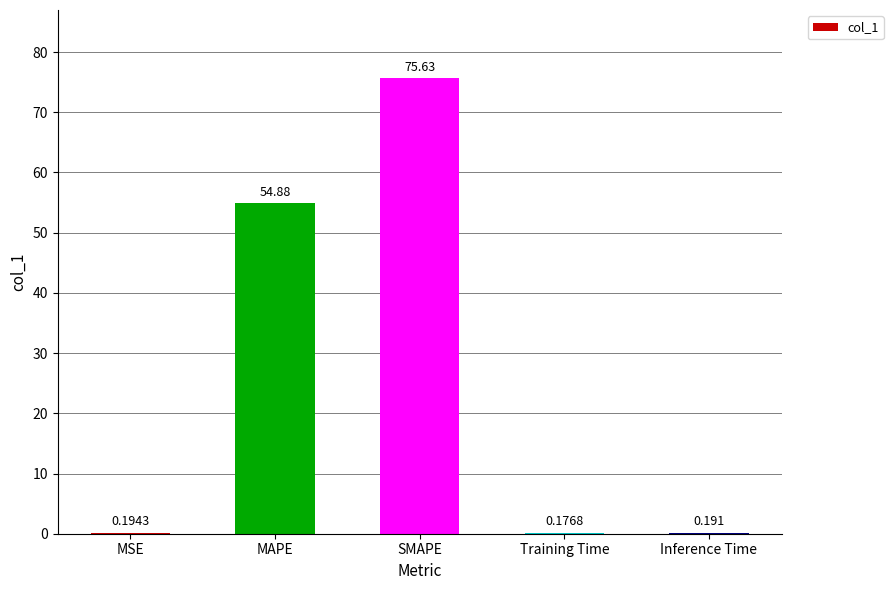

At which category does the chart reach its peak across all series?

SMAPE